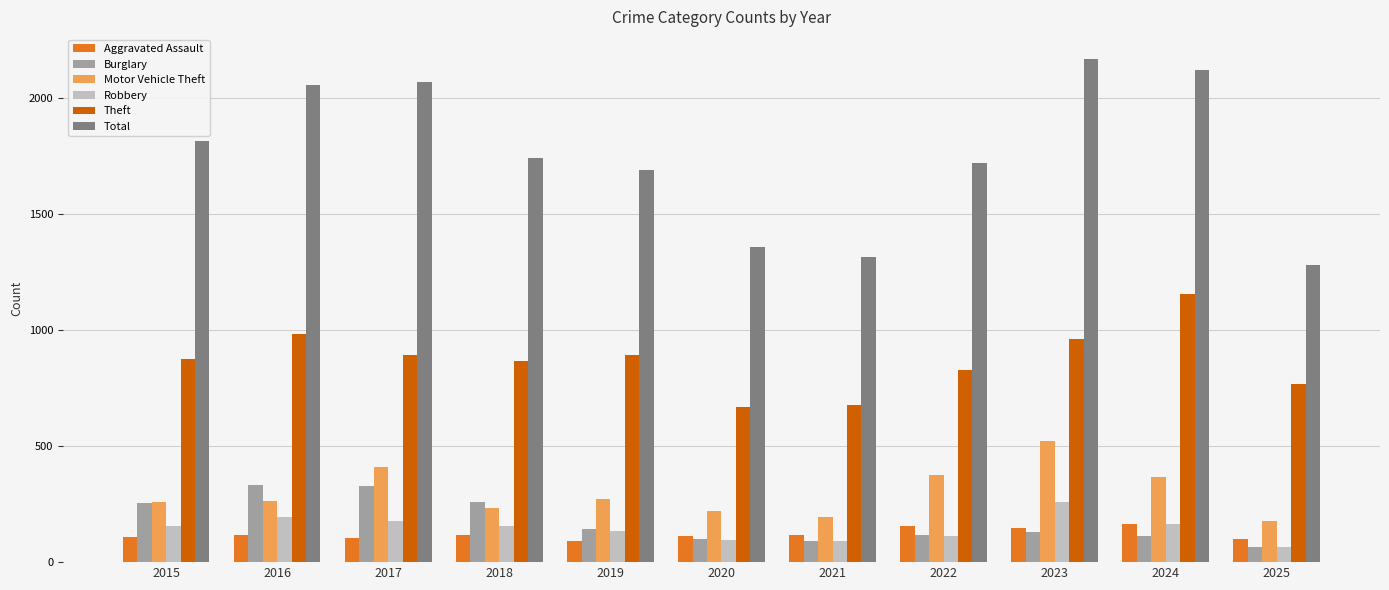

How many data points does each series have?

11